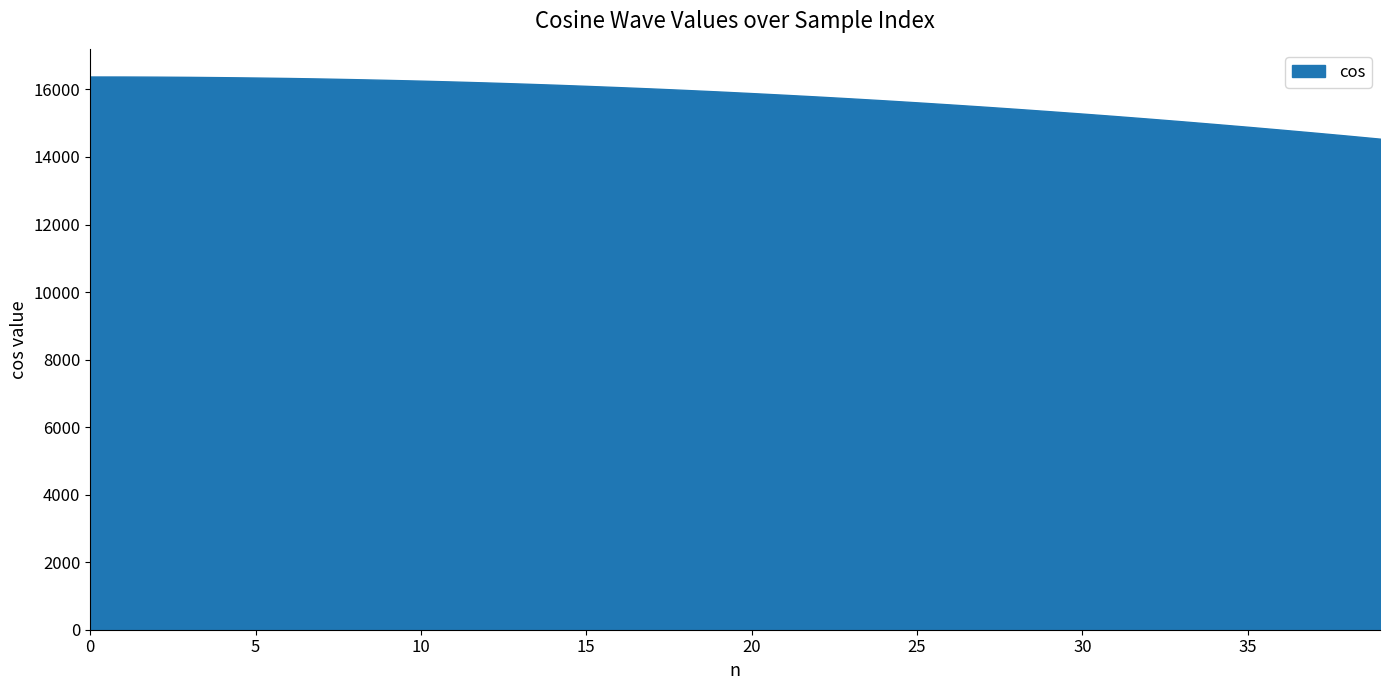

What is the average value?

15757